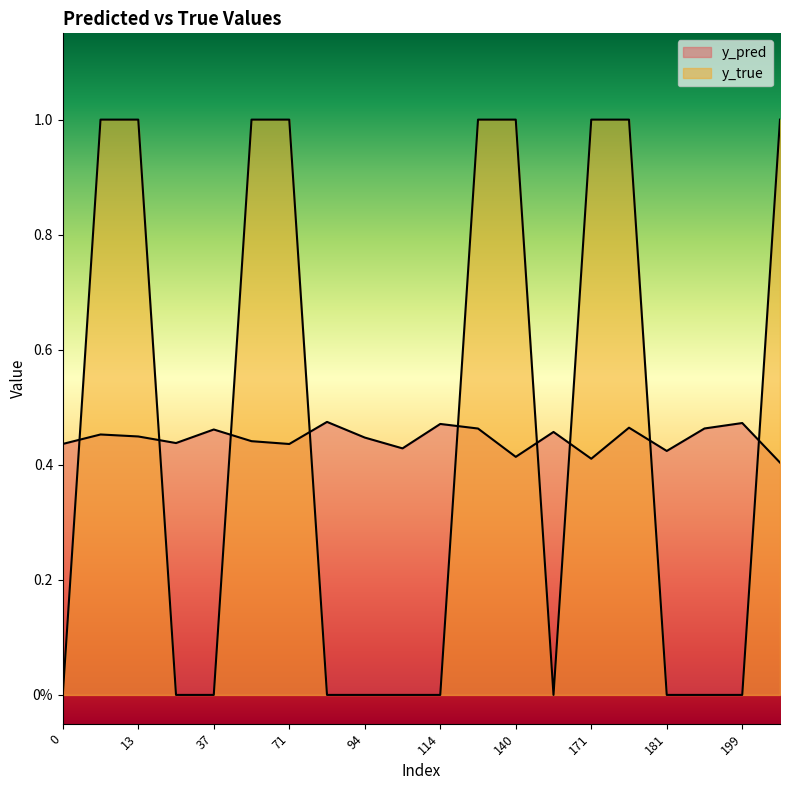

How many values in the y_true series exceed 0?

9